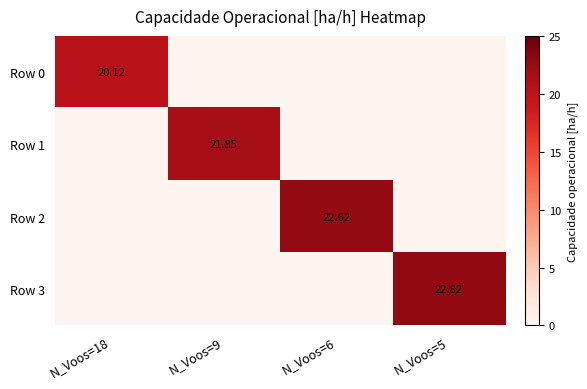

At which category is the sum across all series the highest?

N_Voos=5